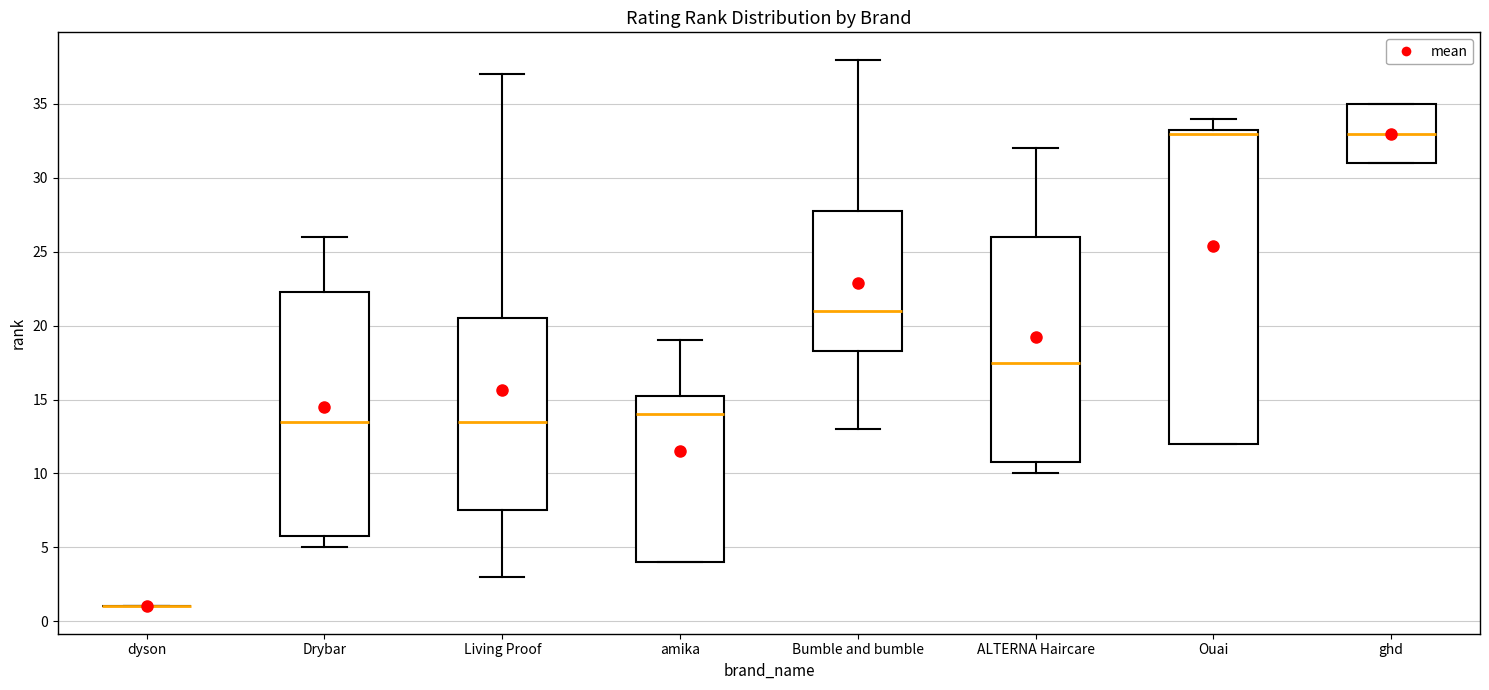

Where is the upper edge of the box for Drybar on the y-axis? The values are not printed on the chart, so give them approximately, as read against the axis.

22.5